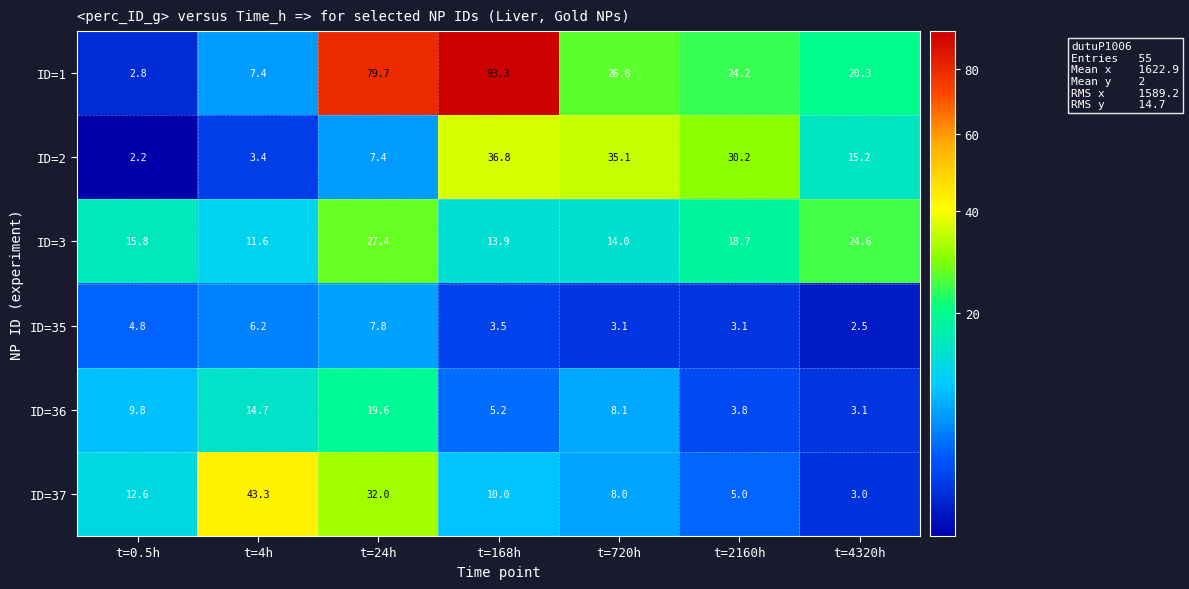

Which category has the lowest value across all series?

t=0.5h